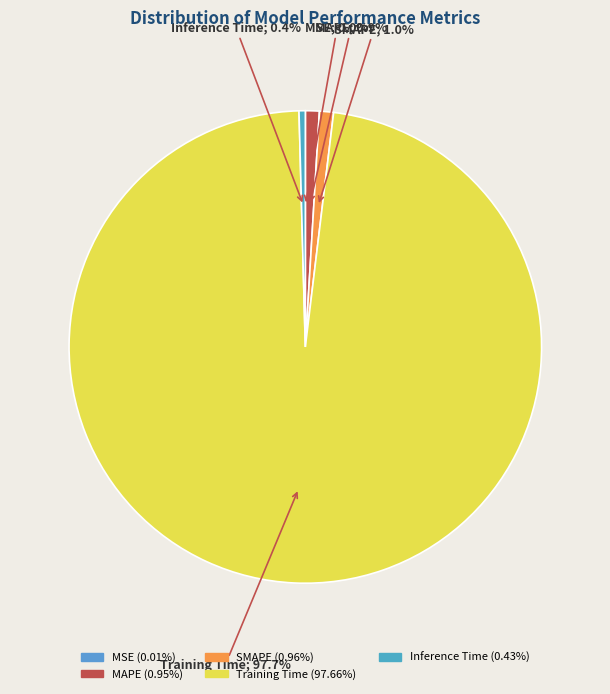

Does Training Time represent more than half of the total?

Yes